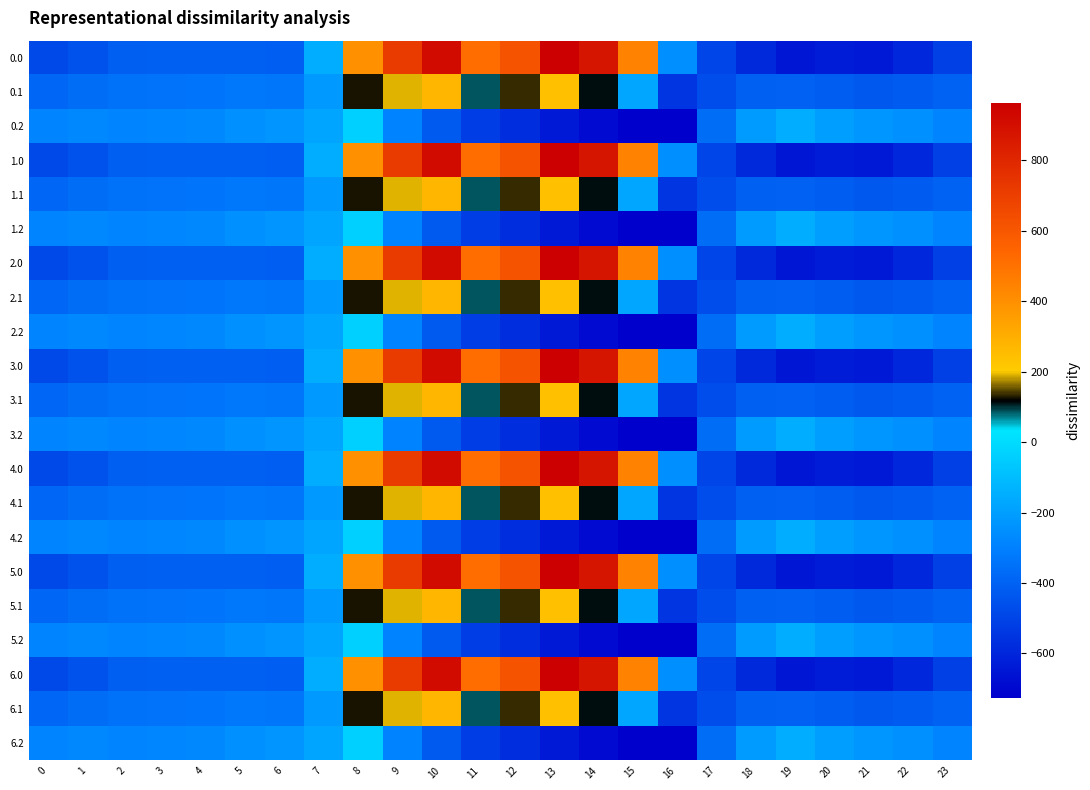

Reading right to left, list all the values displayed in this chart.

0.0: 23=-511.3	22=-592.3	21=-638.4	20=-629.9	19=-649.2	18=-586.7	17=-494.8	16=-250.9	15=443.0	14=870.3	13=962.7	12=619.4	11=516.0	10=916.2	9=716.9	8=395.3	7=-150.1	6=-408.0	5=-403.8	4=-404.9	3=-404.4	2=-410.3	1=-449.5	0=-482.0
0.1: 23=-399.4	22=-419.9	21=-432.4	20=-414.5	19=-400.2	18=-405.4	17=-466.6	16=-547.3	15=-173.1	14=113.7	13=241.5	12=134.6	11=87.0	10=274.1	9=191.1	8=125.2	7=-217.1	6=-332.2	5=-325.7	4=-339.6	3=-342.7	2=-347.9	1=-361.1	0=-384.6
0.2: 23=-287.5	22=-247.4	21=-226.4	20=-199.2	19=-151.0	18=-210.0	17=-362.4	16=-726.6	15=-725.8	14=-687.4	13=-640.4	12=-571.2	11=-520.6	10=-423.5	9=-288.5	8=-35.3	7=-176.6	6=-228.8	5=-245.0	4=-274.4	3=-281.0	2=-285.5	1=-272.7	0=-287.1
1.0: 23=-511.3	22=-592.3	21=-638.4	20=-629.9	19=-649.2	18=-586.7	17=-494.8	16=-250.9	15=443.0	14=870.3	13=962.7	12=619.4	11=516.0	10=916.2	9=716.9	8=395.3	7=-150.1	6=-408.0	5=-403.8	4=-404.9	3=-404.4	2=-410.3	1=-449.5	0=-482.0
1.1: 23=-399.4	22=-419.9	21=-432.4	20=-414.5	19=-400.2	18=-405.4	17=-466.6	16=-547.3	15=-173.1	14=113.7	13=241.5	12=134.6	11=87.0	10=274.1	9=191.1	8=125.2	7=-217.1	6=-332.2	5=-325.7	4=-339.6	3=-342.7	2=-347.9	1=-361.1	0=-384.6
1.2: 23=-287.5	22=-247.4	21=-226.4	20=-199.2	19=-151.0	18=-210.0	17=-362.4	16=-726.6	15=-725.8	14=-687.4	13=-640.4	12=-571.2	11=-520.6	10=-423.5	9=-288.5	8=-35.3	7=-176.6	6=-228.8	5=-245.0	4=-274.4	3=-281.0	2=-285.5	1=-272.7	0=-287.1
2.0: 23=-511.3	22=-592.3	21=-638.4	20=-629.9	19=-649.2	18=-586.7	17=-494.8	16=-250.9	15=443.0	14=870.3	13=962.7	12=619.4	11=516.0	10=916.2	9=716.9	8=395.3	7=-150.1	6=-408.0	5=-403.8	4=-404.9	3=-404.4	2=-410.3	1=-449.5	0=-482.0
2.1: 23=-399.4	22=-419.9	21=-432.4	20=-414.5	19=-400.2	18=-405.4	17=-466.6	16=-547.3	15=-173.1	14=113.7	13=241.5	12=134.6	11=87.0	10=274.1	9=191.1	8=125.2	7=-217.1	6=-332.2	5=-325.7	4=-339.6	3=-342.7	2=-347.9	1=-361.1	0=-384.6
2.2: 23=-287.5	22=-247.4	21=-226.4	20=-199.2	19=-151.0	18=-210.0	17=-362.4	16=-726.6	15=-725.8	14=-687.4	13=-640.4	12=-571.2	11=-520.6	10=-423.5	9=-288.5	8=-35.3	7=-176.6	6=-228.8	5=-245.0	4=-274.4	3=-281.0	2=-285.5	1=-272.7	0=-287.1
3.0: 23=-511.3	22=-592.3	21=-638.4	20=-629.9	19=-649.2	18=-586.7	17=-494.8	16=-250.9	15=443.0	14=870.3	13=962.7	12=619.4	11=516.0	10=916.2	9=716.9	8=395.3	7=-150.1	6=-408.0	5=-403.8	4=-404.9	3=-404.4	2=-410.3	1=-449.5	0=-482.0
3.1: 23=-399.4	22=-419.9	21=-432.4	20=-414.5	19=-400.2	18=-405.4	17=-466.6	16=-547.3	15=-173.1	14=113.7	13=241.5	12=134.6	11=87.0	10=274.1	9=191.1	8=125.2	7=-217.1	6=-332.2	5=-325.7	4=-339.6	3=-342.7	2=-347.9	1=-361.1	0=-384.6
3.2: 23=-287.5	22=-247.4	21=-226.4	20=-199.2	19=-151.0	18=-210.0	17=-362.4	16=-726.6	15=-725.8	14=-687.4	13=-640.4	12=-571.2	11=-520.6	10=-423.5	9=-288.5	8=-35.3	7=-176.6	6=-228.8	5=-245.0	4=-274.4	3=-281.0	2=-285.5	1=-272.7	0=-287.1
4.0: 23=-511.3	22=-592.3	21=-638.4	20=-629.9	19=-649.2	18=-586.7	17=-494.8	16=-250.9	15=443.0	14=870.3	13=962.7	12=619.4	11=516.0	10=916.2	9=716.9	8=395.3	7=-150.1	6=-408.0	5=-403.8	4=-404.9	3=-404.4	2=-410.3	1=-449.5	0=-482.0
4.1: 23=-399.4	22=-419.9	21=-432.4	20=-414.5	19=-400.2	18=-405.4	17=-466.6	16=-547.3	15=-173.1	14=113.7	13=241.5	12=134.6	11=87.0	10=274.1	9=191.1	8=125.2	7=-217.1	6=-332.2	5=-325.7	4=-339.6	3=-342.7	2=-347.9	1=-361.1	0=-384.6
4.2: 23=-287.5	22=-247.4	21=-226.4	20=-199.2	19=-151.0	18=-210.0	17=-362.4	16=-726.6	15=-725.8	14=-687.4	13=-640.4	12=-571.2	11=-520.6	10=-423.5	9=-288.5	8=-35.3	7=-176.6	6=-228.8	5=-245.0	4=-274.4	3=-281.0	2=-285.5	1=-272.7	0=-287.1
5.0: 23=-511.3	22=-592.3	21=-638.4	20=-629.9	19=-649.2	18=-586.7	17=-494.8	16=-250.9	15=443.0	14=870.3	13=962.7	12=619.4	11=516.0	10=916.2	9=716.9	8=395.3	7=-150.1	6=-408.0	5=-403.8	4=-404.9	3=-404.4	2=-410.3	1=-449.5	0=-482.0
5.1: 23=-399.4	22=-419.9	21=-432.4	20=-414.5	19=-400.2	18=-405.4	17=-466.6	16=-547.3	15=-173.1	14=113.7	13=241.5	12=134.6	11=87.0	10=274.1	9=191.1	8=125.2	7=-217.1	6=-332.2	5=-325.7	4=-339.6	3=-342.7	2=-347.9	1=-361.1	0=-384.6
5.2: 23=-287.5	22=-247.4	21=-226.4	20=-199.2	19=-151.0	18=-210.0	17=-362.4	16=-726.6	15=-725.8	14=-687.4	13=-640.4	12=-571.2	11=-520.6	10=-423.5	9=-288.5	8=-35.3	7=-176.6	6=-228.8	5=-245.0	4=-274.4	3=-281.0	2=-285.5	1=-272.7	0=-287.1
6.0: 23=-511.3	22=-592.3	21=-638.4	20=-629.9	19=-649.2	18=-586.7	17=-494.8	16=-250.9	15=443.0	14=870.3	13=962.7	12=619.4	11=516.0	10=916.2	9=716.9	8=395.3	7=-150.1	6=-408.0	5=-403.8	4=-404.9	3=-404.4	2=-410.3	1=-449.5	0=-482.0
6.1: 23=-399.4	22=-419.9	21=-432.4	20=-414.5	19=-400.2	18=-405.4	17=-466.6	16=-547.3	15=-173.1	14=113.7	13=241.5	12=134.6	11=87.0	10=274.1	9=191.1	8=125.2	7=-217.1	6=-332.2	5=-325.7	4=-339.6	3=-342.7	2=-347.9	1=-361.1	0=-384.6
6.2: 23=-287.5	22=-247.4	21=-226.4	20=-199.2	19=-151.0	18=-210.0	17=-362.4	16=-726.6	15=-725.8	14=-687.4	13=-640.4	12=-571.2	11=-520.6	10=-423.5	9=-288.5	8=-35.3	7=-176.6	6=-228.8	5=-245.0	4=-274.4	3=-281.0	2=-285.5	1=-272.7	0=-287.1